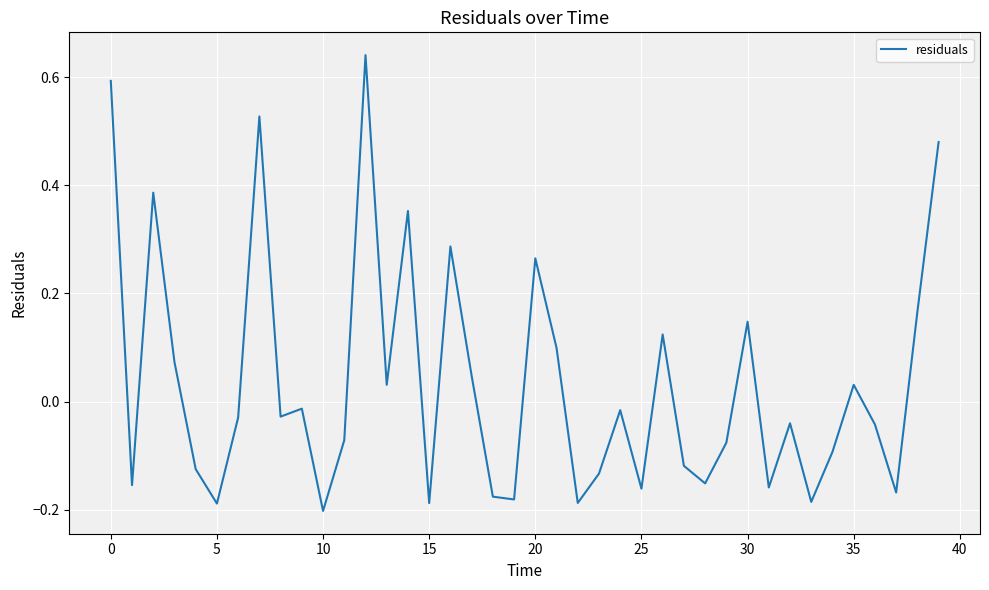

What is the difference between the maximum and minimum values?

0.8